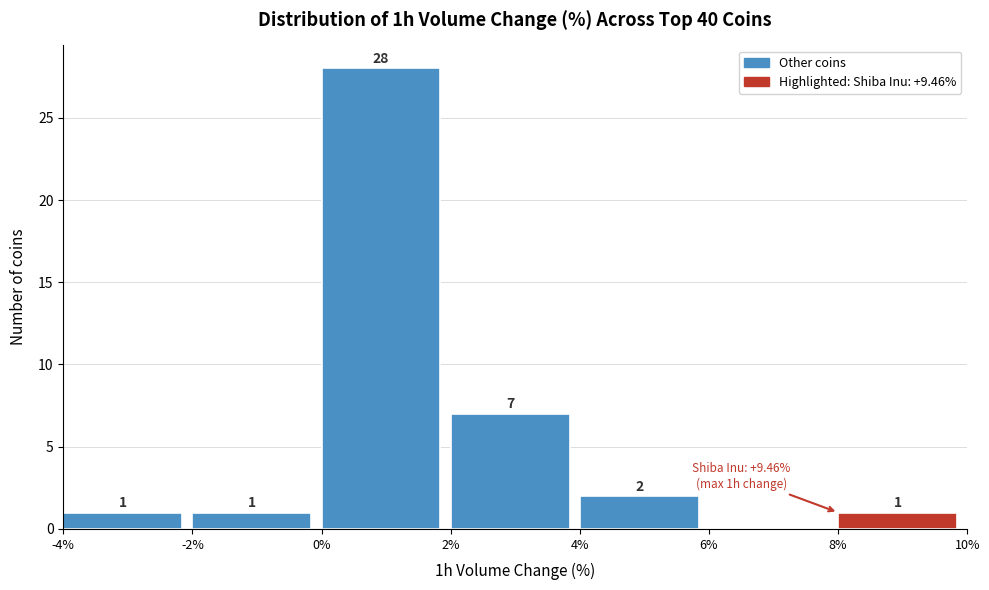

Which range on the x-axis has the tallest bar?

0% to 2%